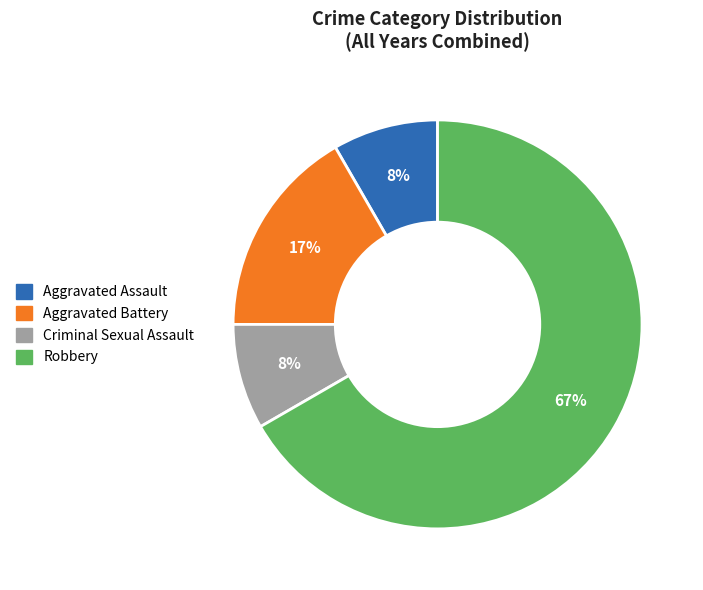

Combined, do Criminal Sexual Assault and Robbery account for over 50%?

Yes